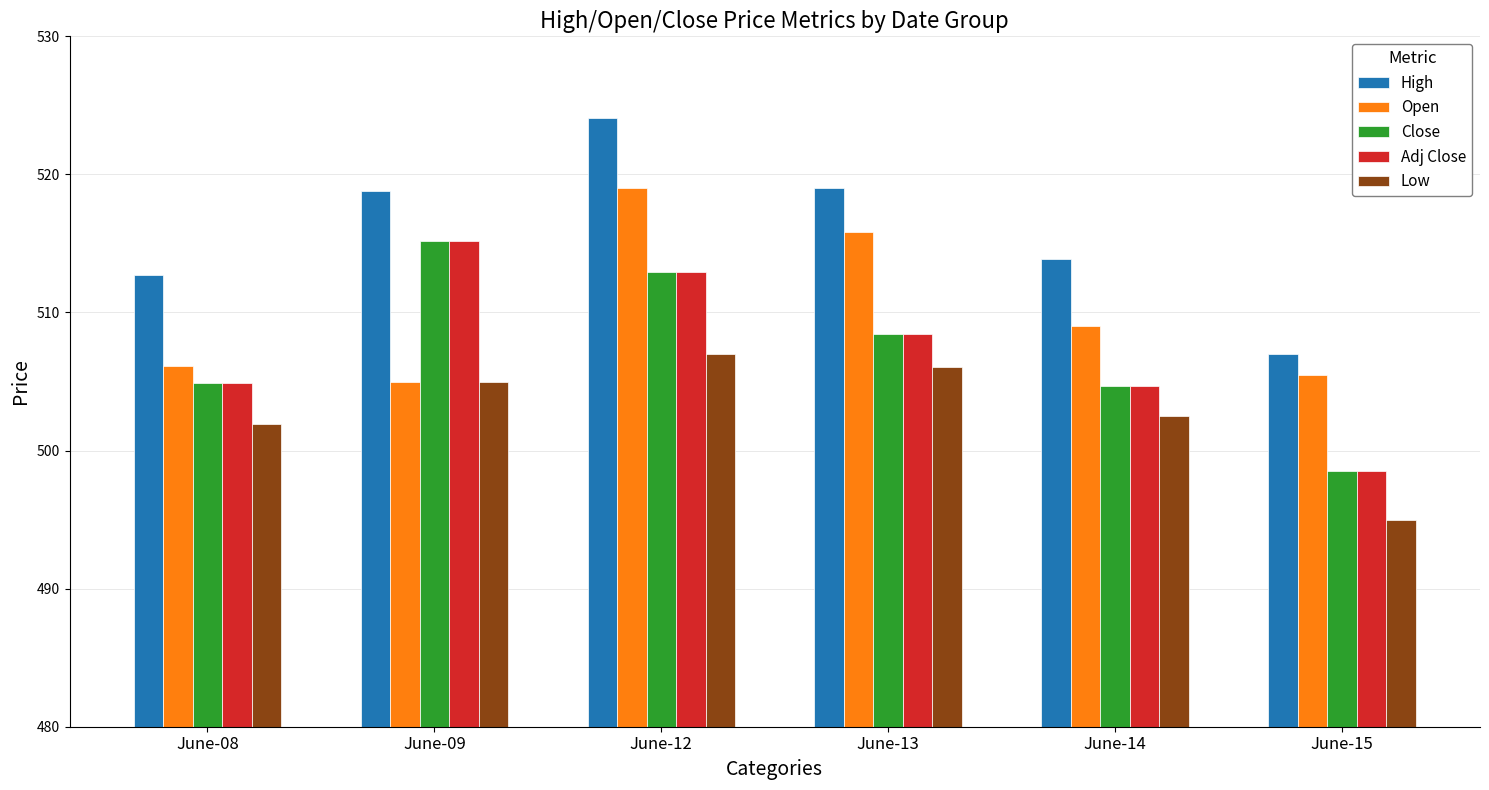

How many data points in High are above 518?

3